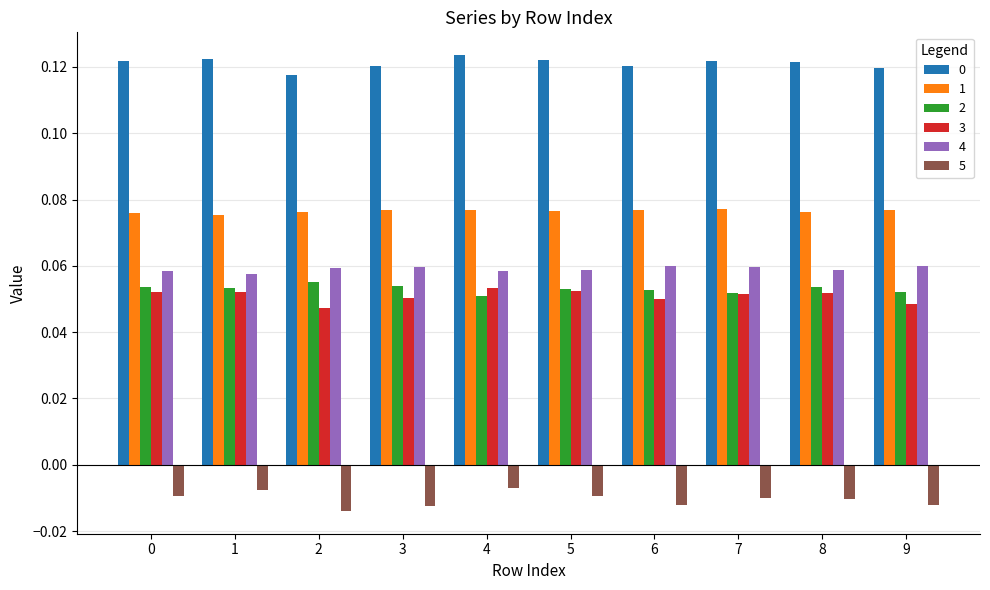

At how many categories does at least one series exceed 0?

10